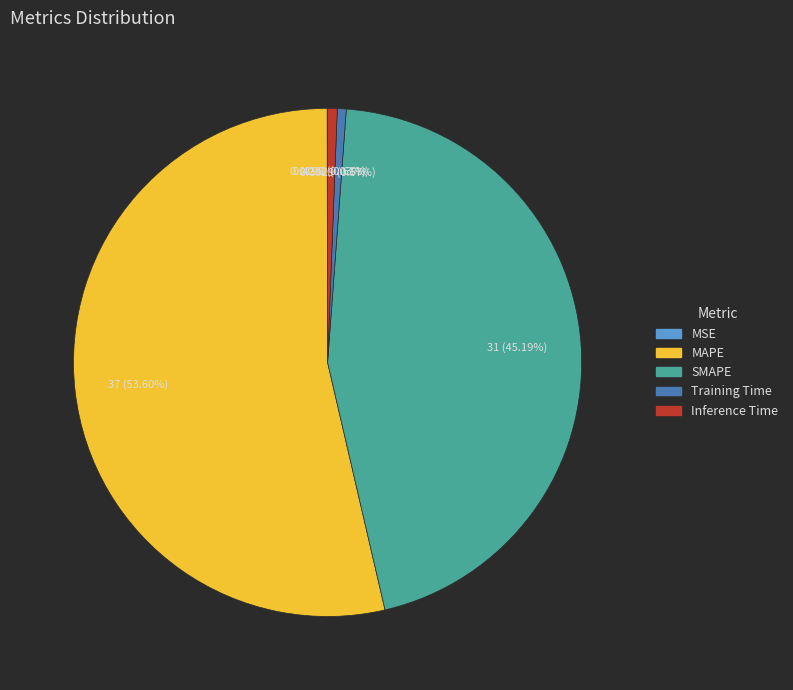

Which slice is the largest?

MAPE